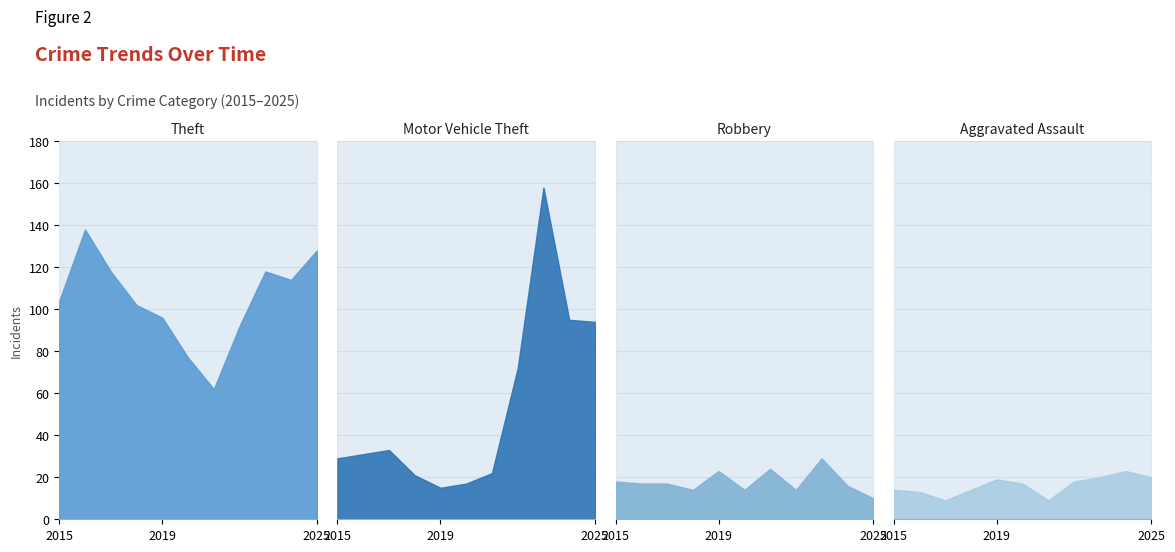

What is the value of the Theft point at the 4th from the left?

102